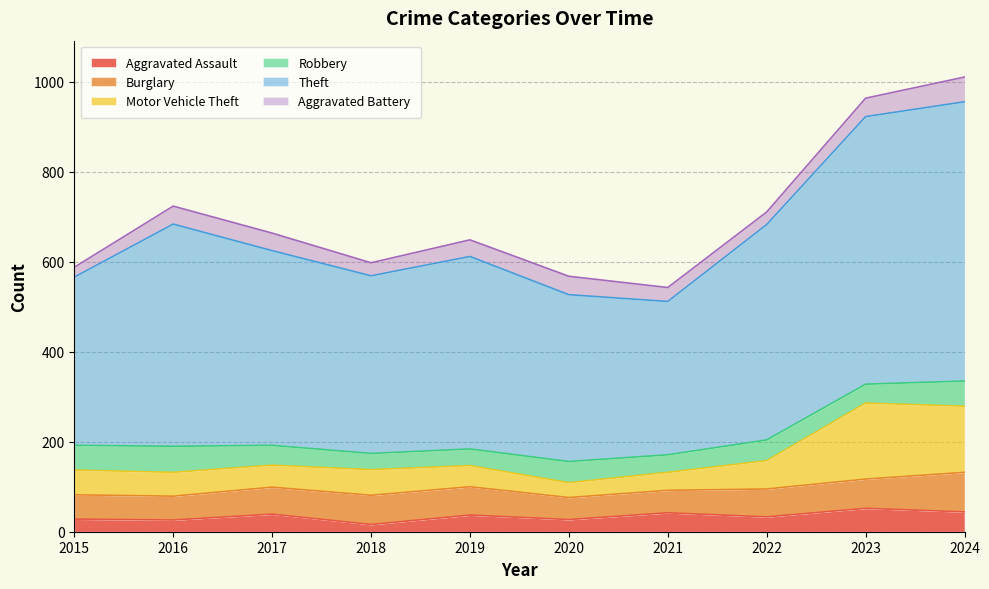

What is the maximum value for Aggravated Assault?

52